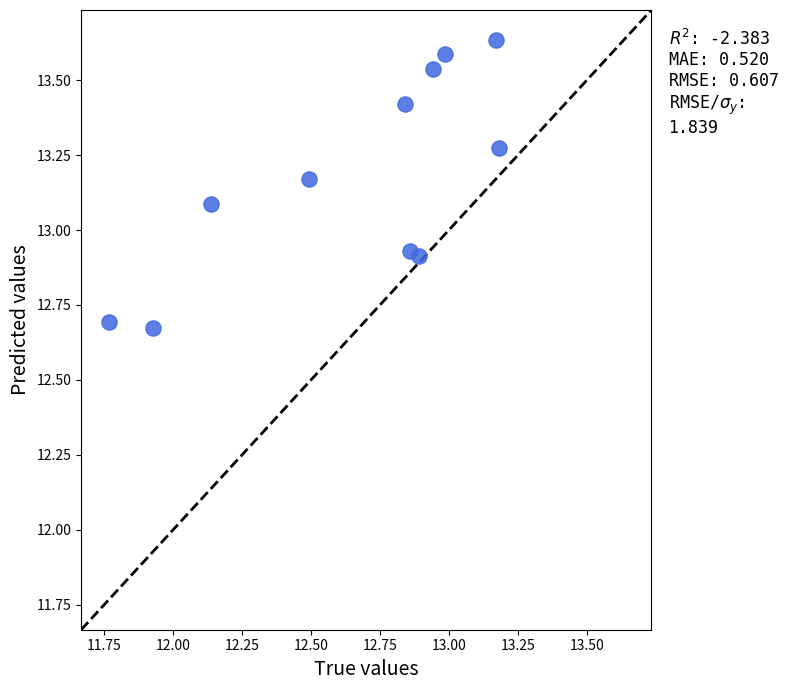

What is the range of X values (max minus min)?

1.4